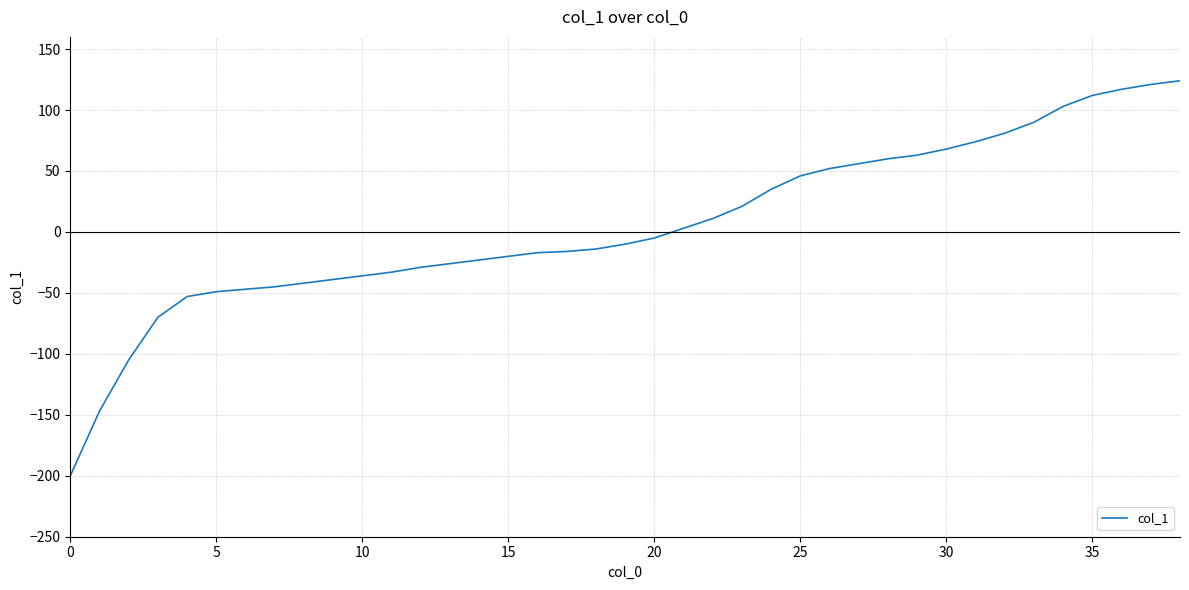

What is the maximum value shown in the chart?

124